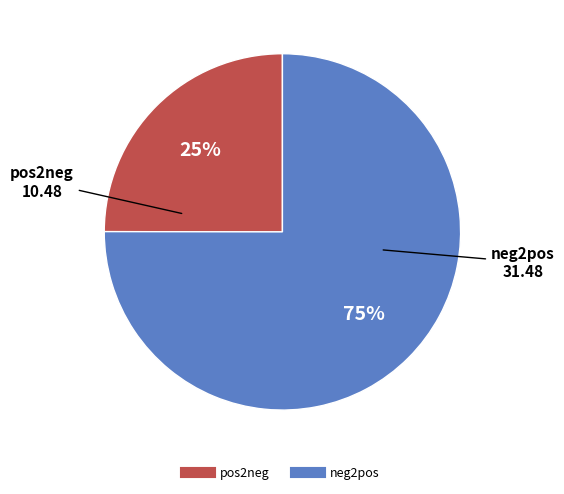

Is there a majority slice in this chart?

Yes